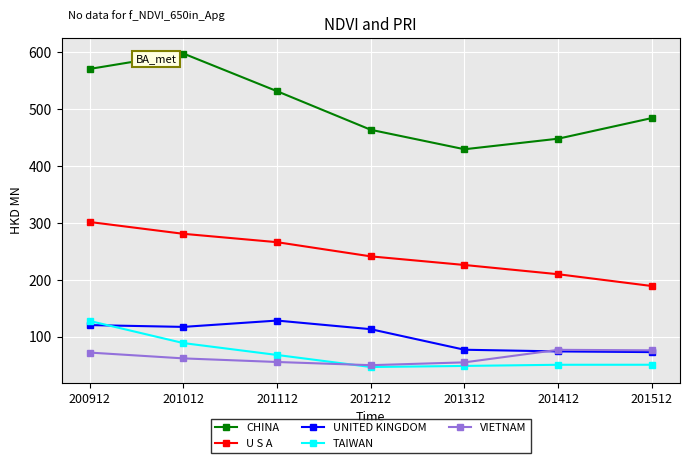

True or false: TAIWAN has a value of 88.8 at 201012.

True